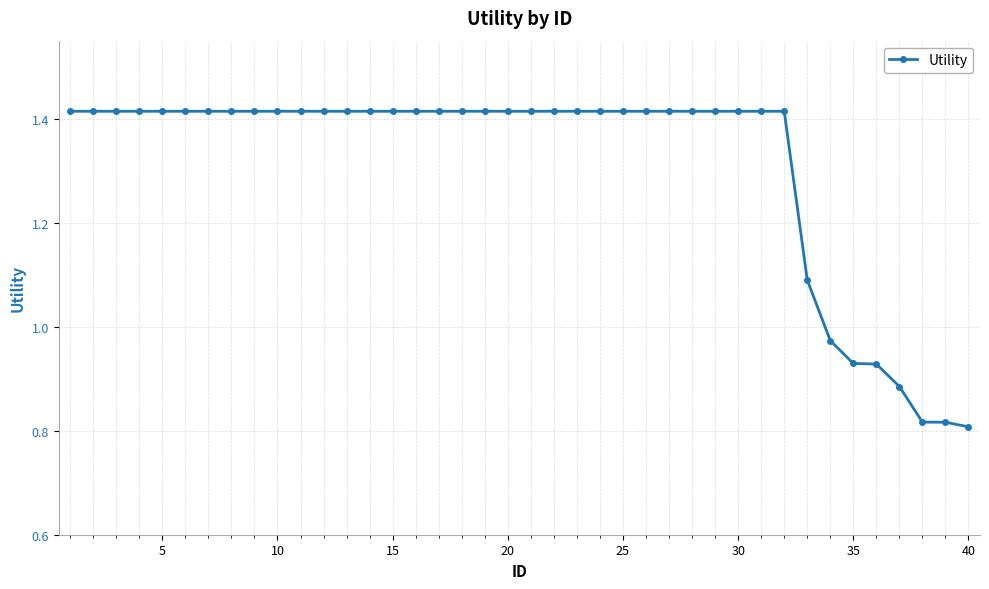

How many categories are shown in the chart?

40